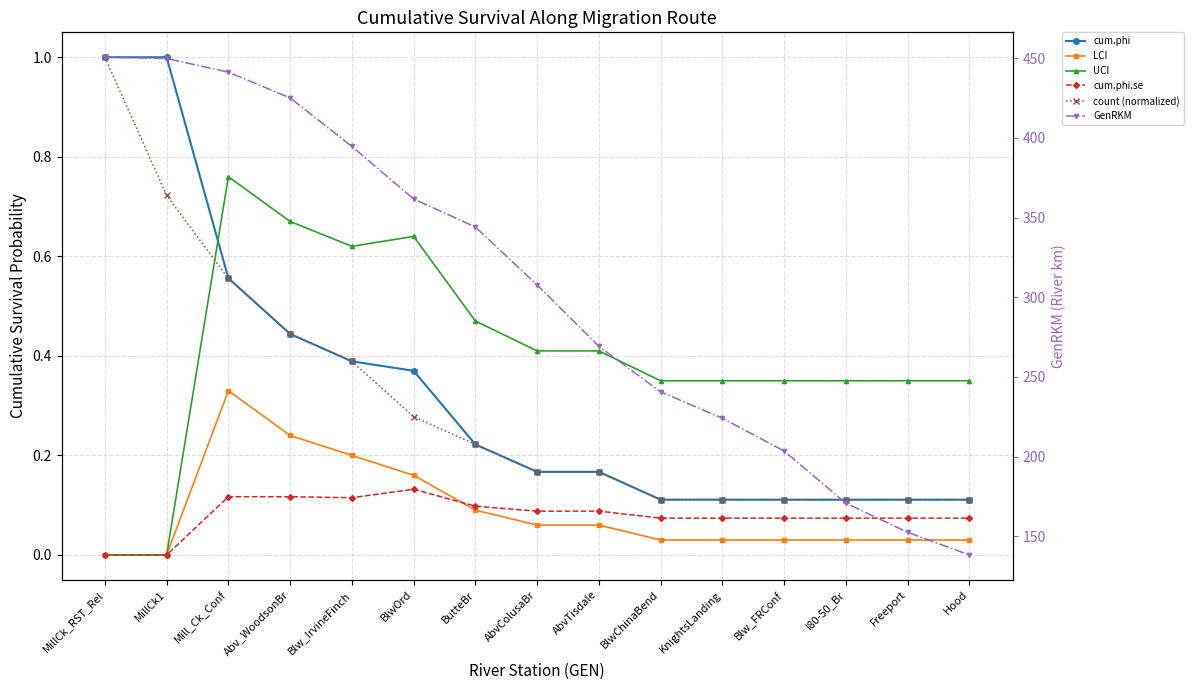

List the series in order of their peak value, highest first.

GenRKM, cum.phi, count (normalized), UCI, LCI, cum.phi.se